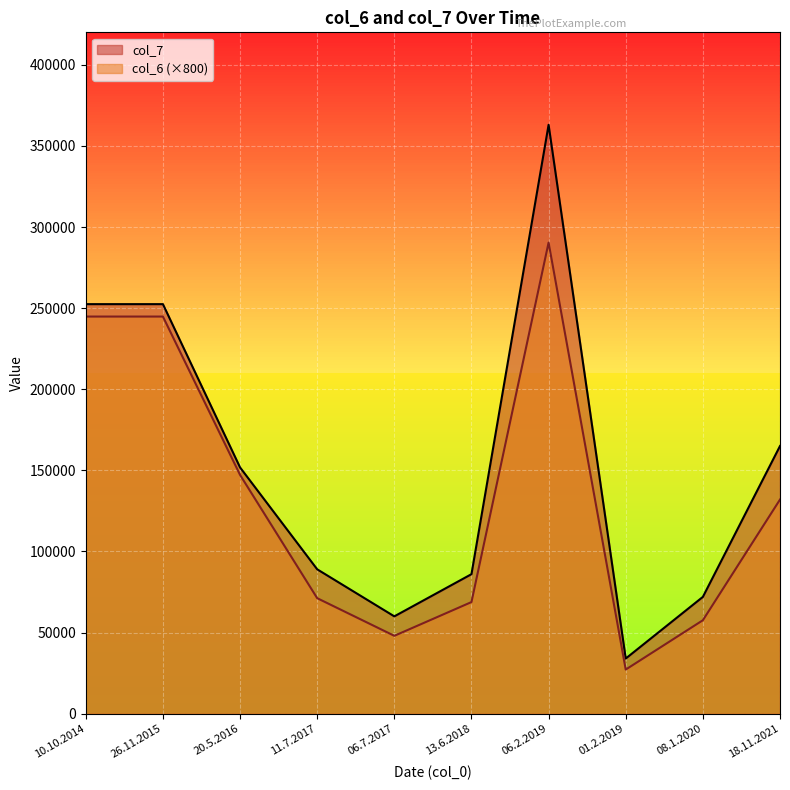

How many lines are shown in the chart?

2